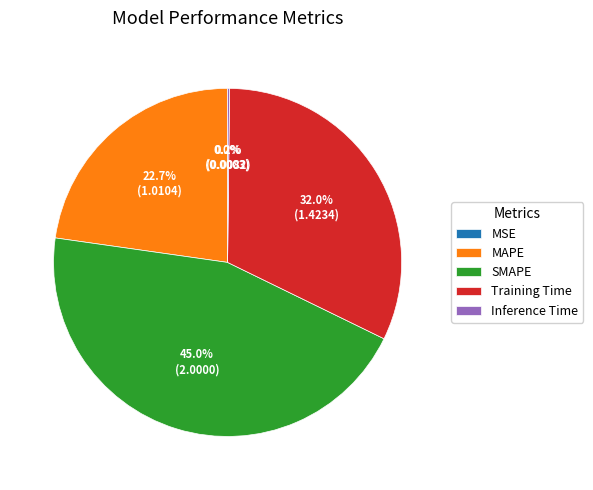

Between Training Time and MAPE, which is larger?

Training Time